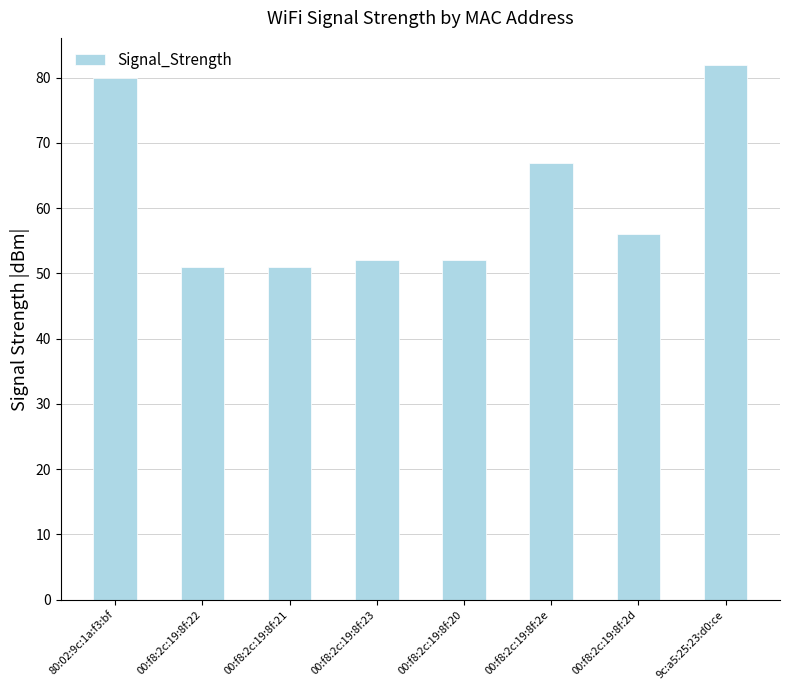

What is the change in value from 00:f8:2c:19:8f:2e to 00:f8:2c:19:8f:2d?

-11